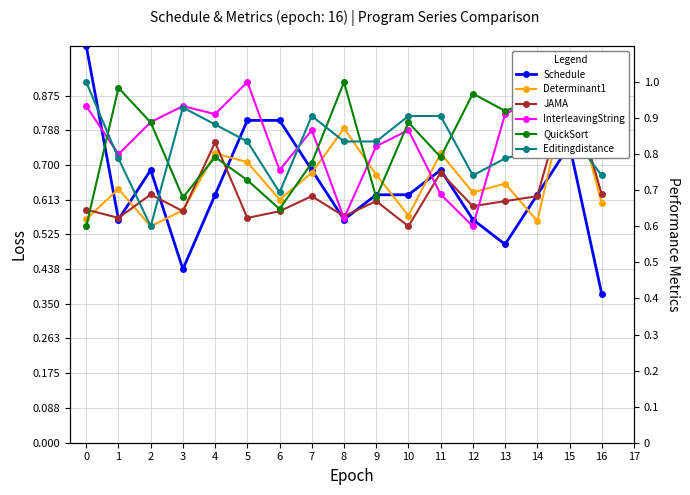

The value of QuickSort at 2 is 0.9. True or false?

True